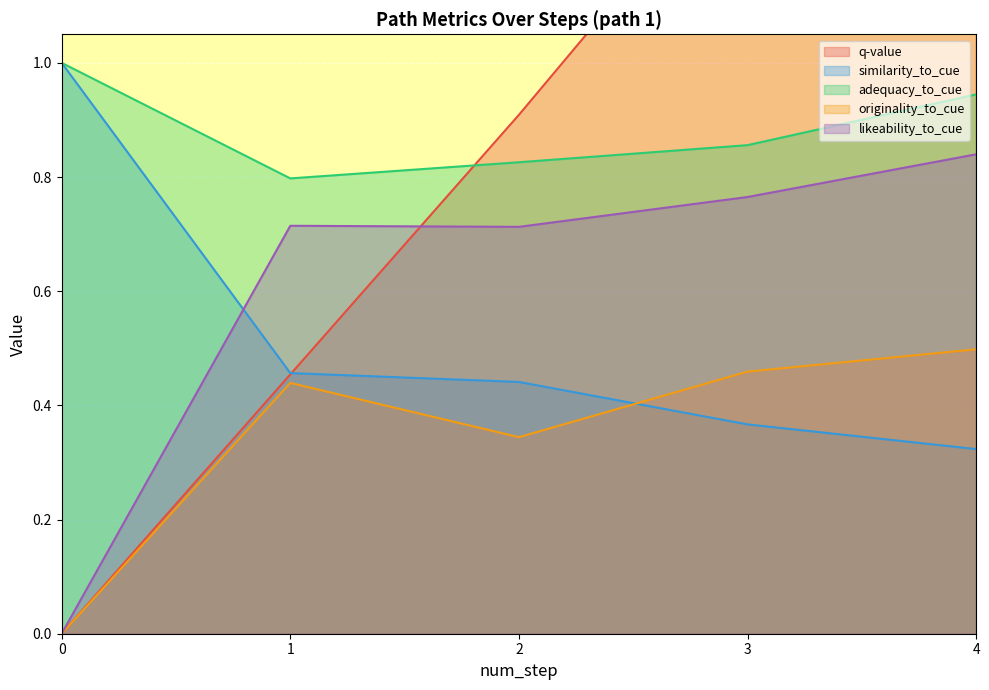

Count the similarity_to_cue values in the range 0 to 1.

5